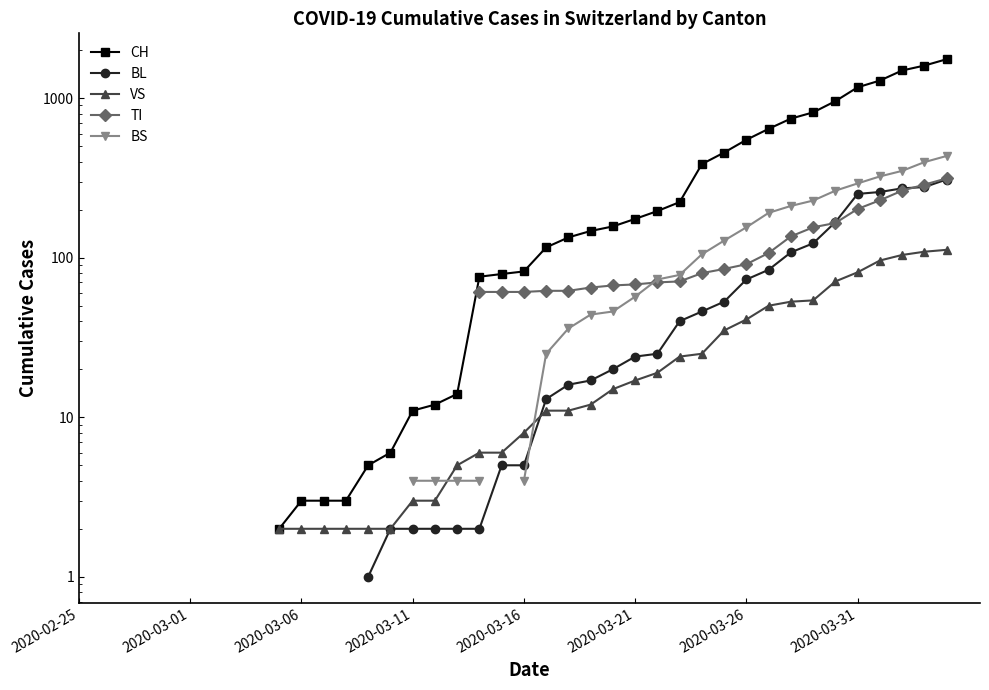

How many data points does each series have?

40